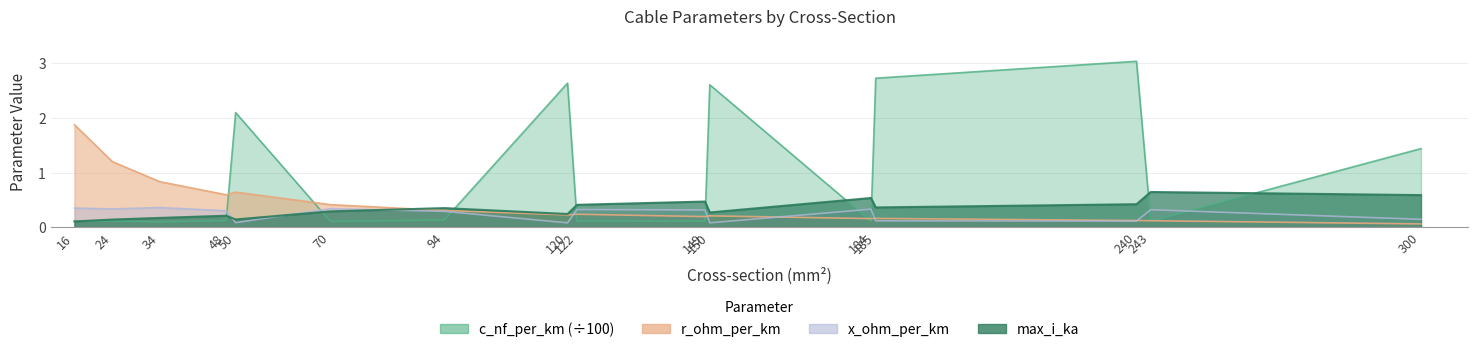

How many data points does each series have?

16